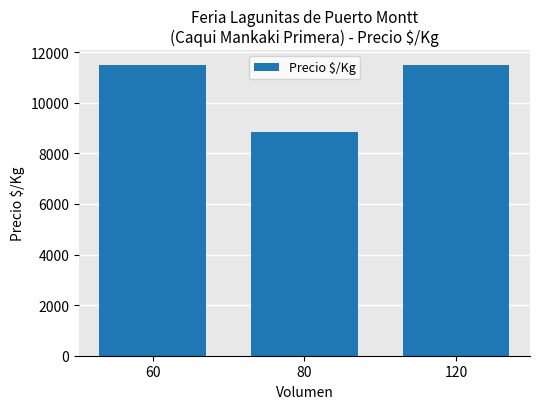

What is the sum of the values at 60 and 120?

23000.0